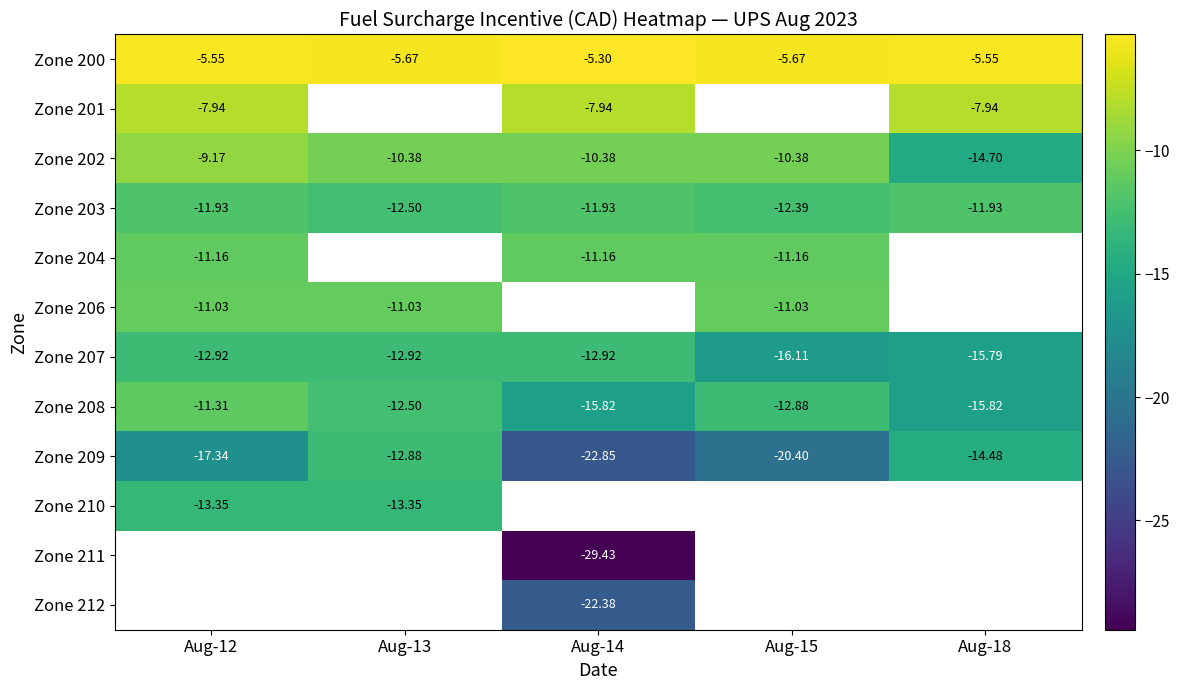

Is the value of Zone 210 at Aug-12 greater than the value of Zone 207 at Aug-13?

No